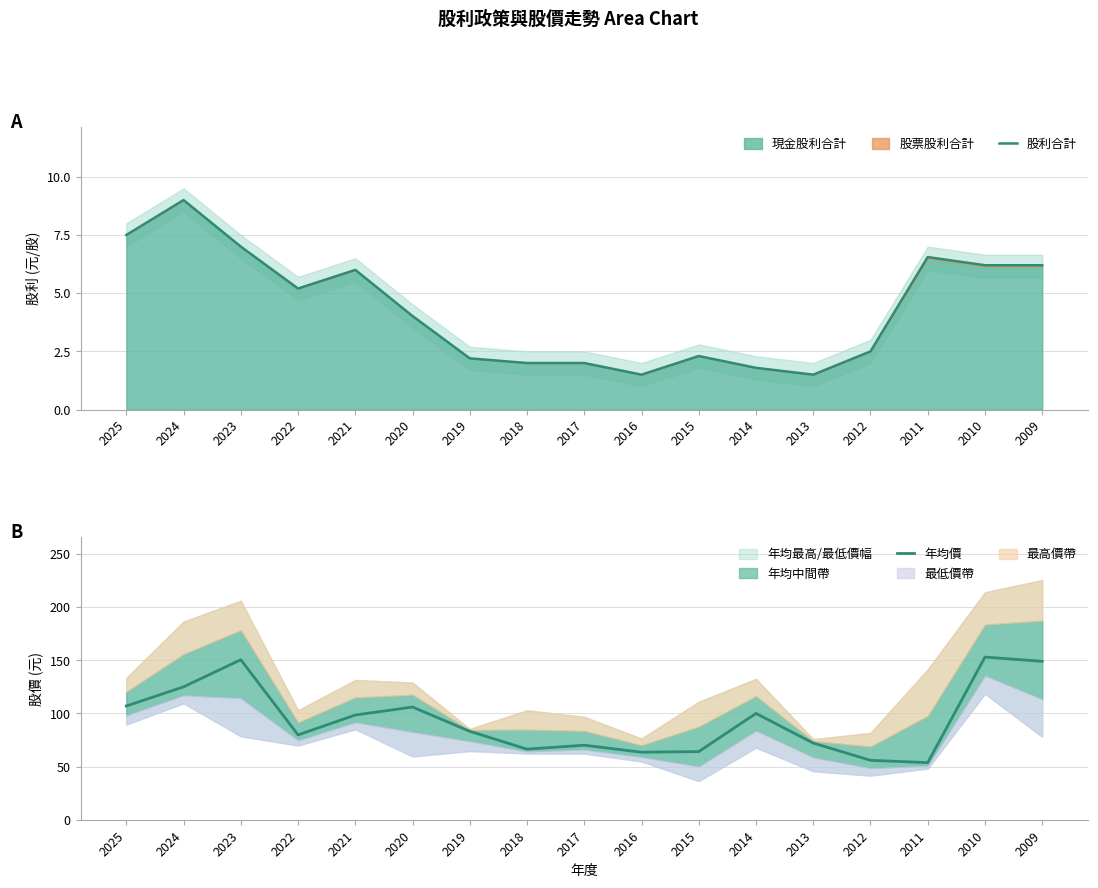

Reading left to right, extract all data points from this chart.

股利合計: 7.5	9.0	7.0	5.2	6.0	4.0	2.2	2.0	2.0	1.5	2.3	1.8	1.5	2.5	6.5	6.2	6.2
年均價: 107.0	125.0	150.5	79.8	98.5	106.0	83.2	66.4	70.1	63.5	64.1	100.0	72.1	55.9	53.7	153.0	149.0